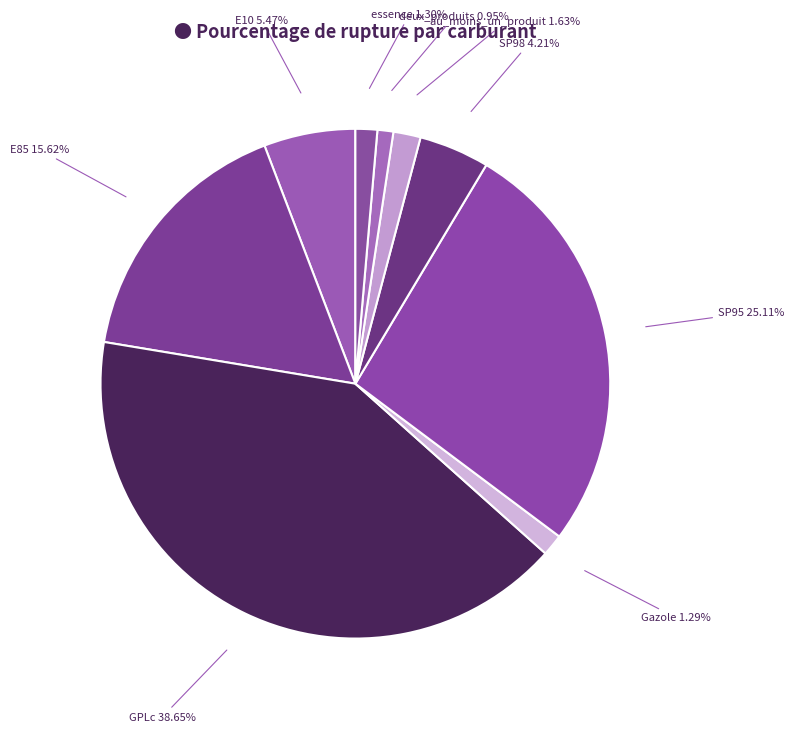

Does any single category account for the majority?

No